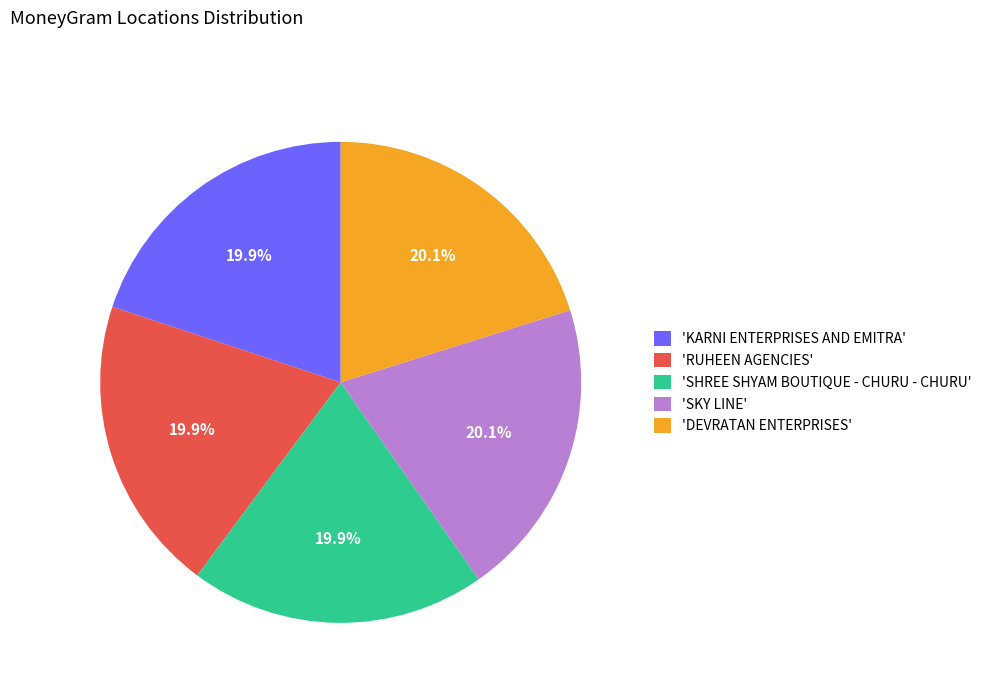

What is the ratio of the value at 'SHREE SHYAM BOUTIQUE - CHURU - CHURU' to the value at 'DEVRATAN ENTERPRISES'?

1.0